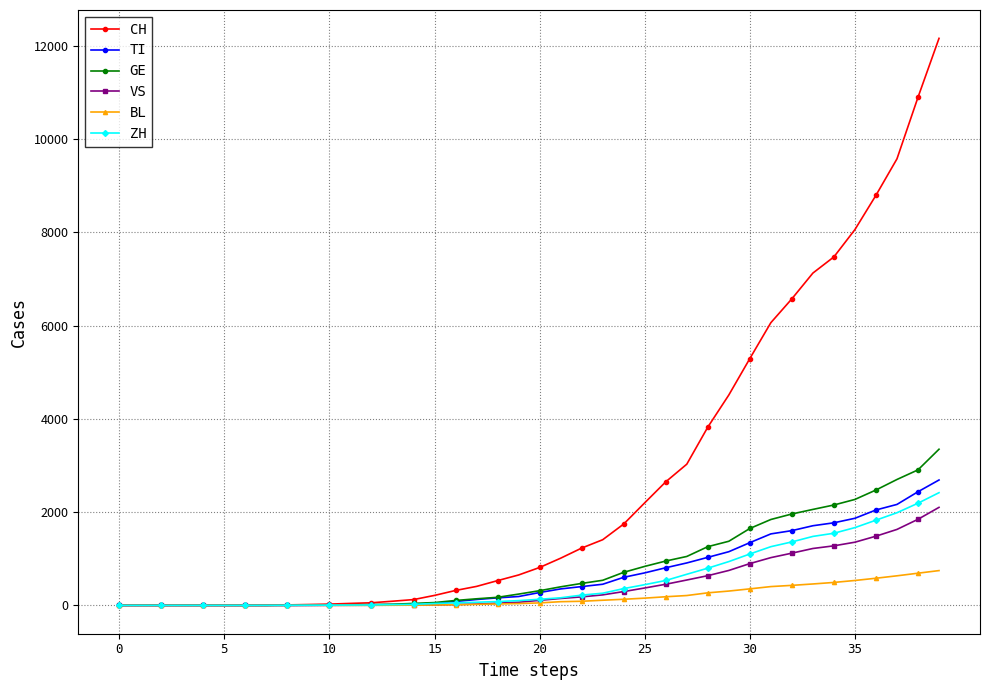

What are all the series names shown in the legend?

CH, TI, GE, VS, BL, ZH